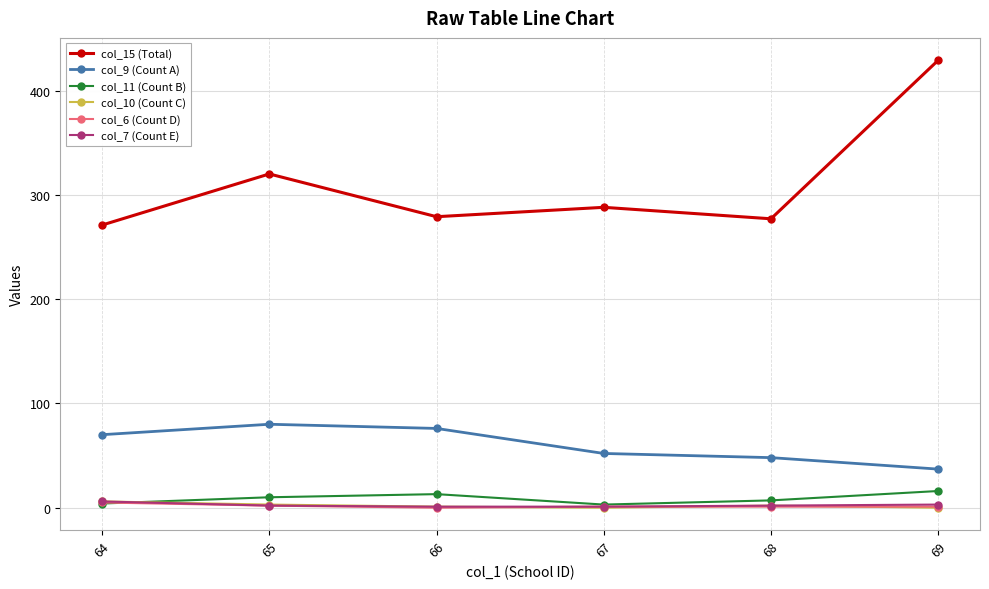

What is the value of the col_7 (Count E) point at the 1st from the left?

6